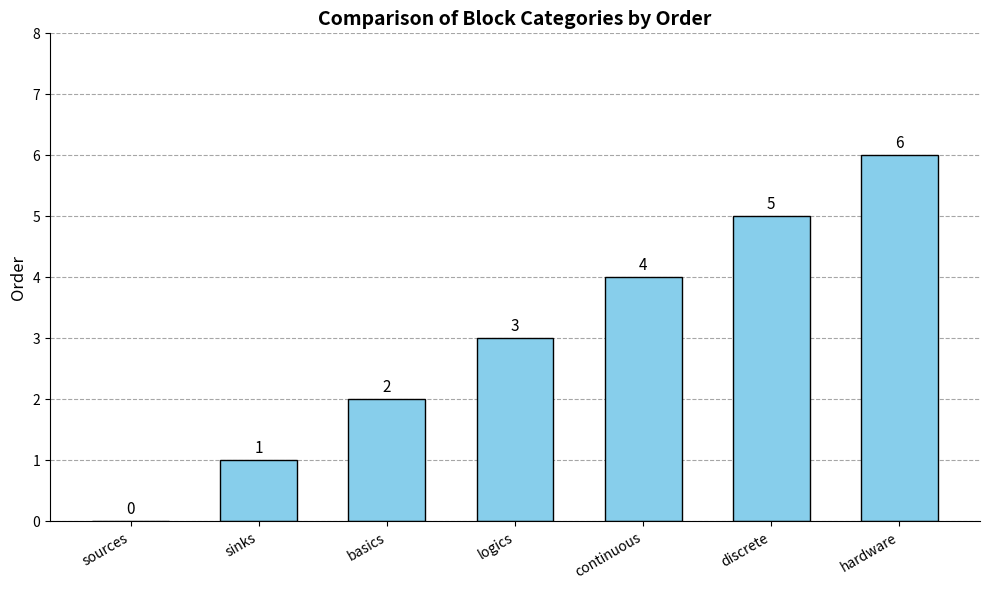

Are the bars grouped side by side (vs. stacked)?

No